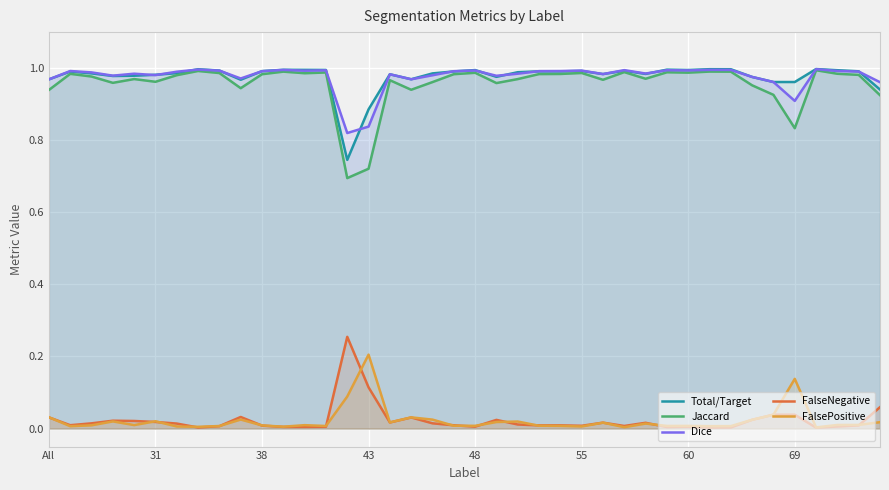

Which has a higher value, 39 or 29?

29